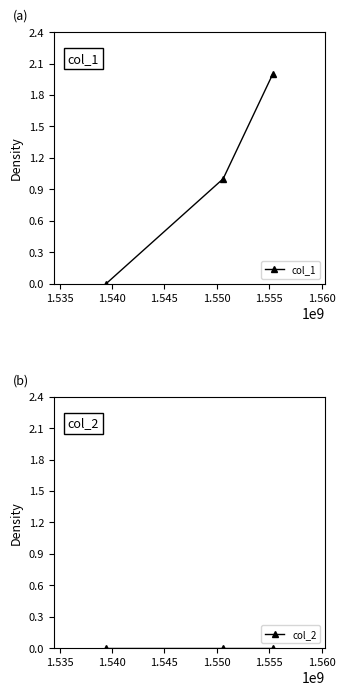

Reading left to right, extract all data points from this chart.

col_1: 0	1	2
col_2: 0	0	0